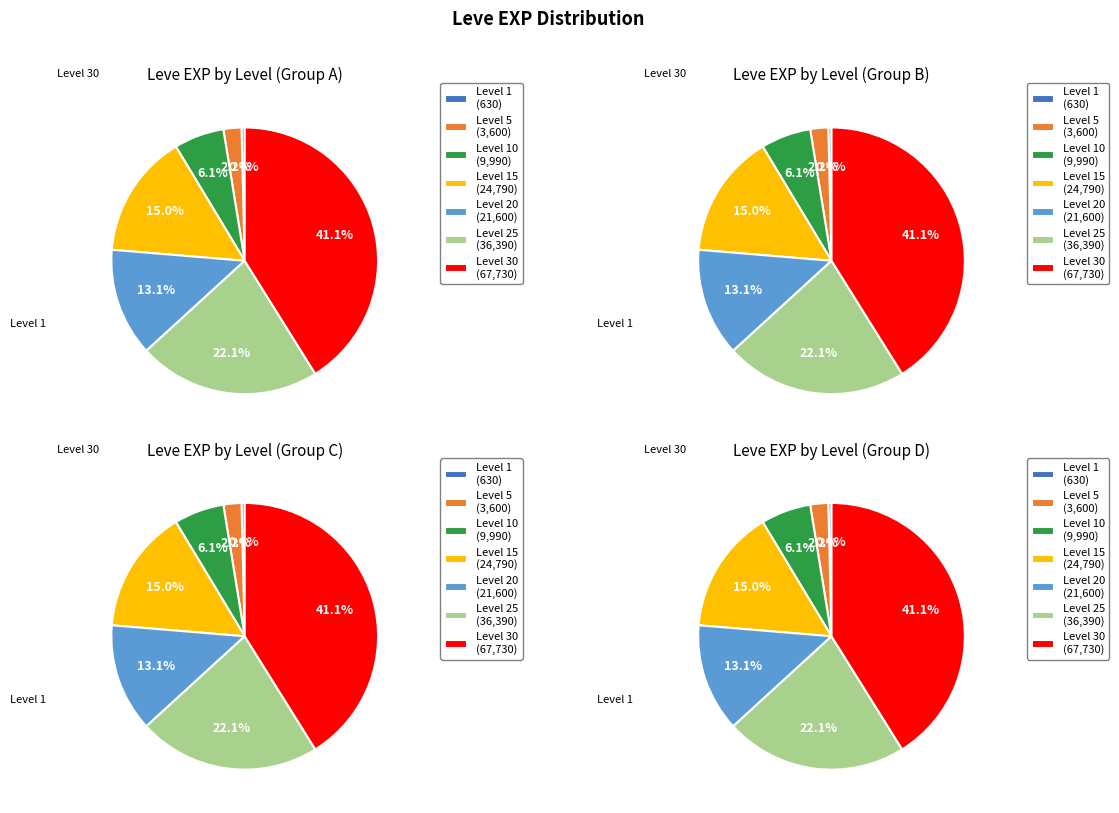

Is Level 5 the majority of the pie?

No